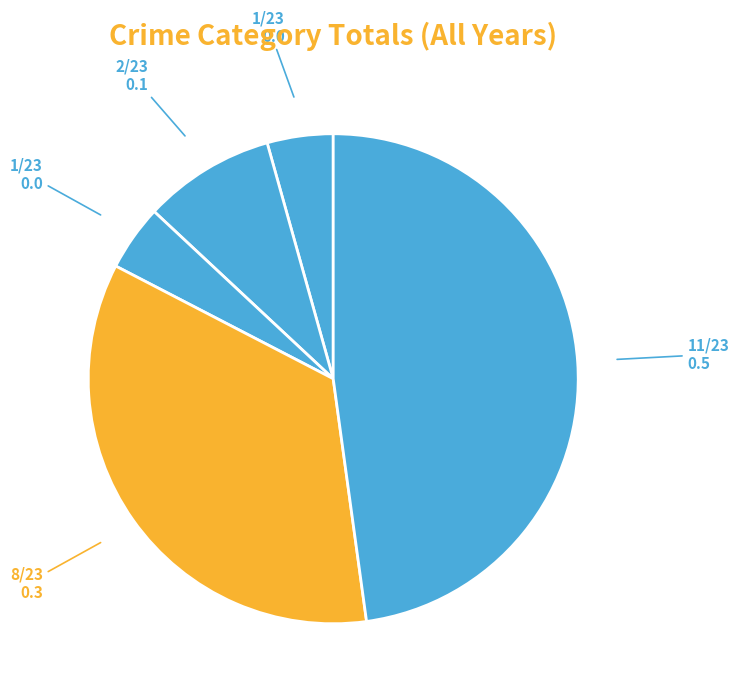

How many slices are in this pie chart?

5